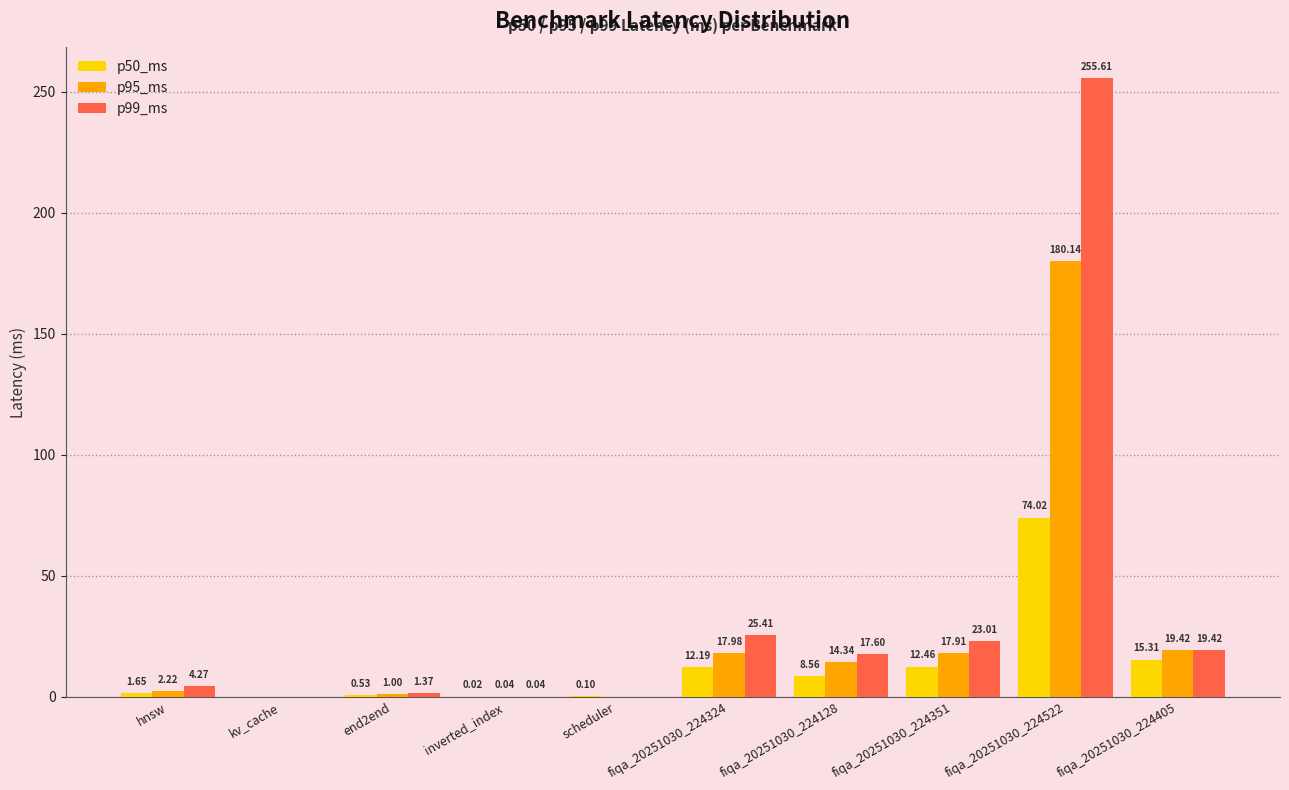

What is the total value across all series at fiqa_20251030_224324?

55.6